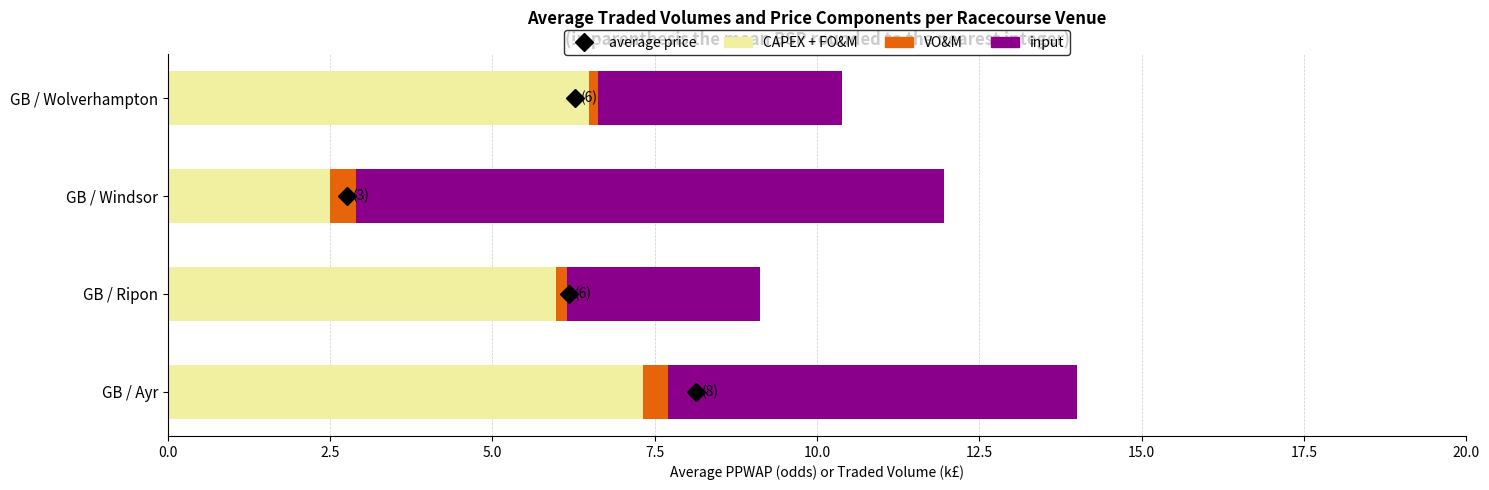

What is the average value of the CAPEX + FO&M series?

5.6